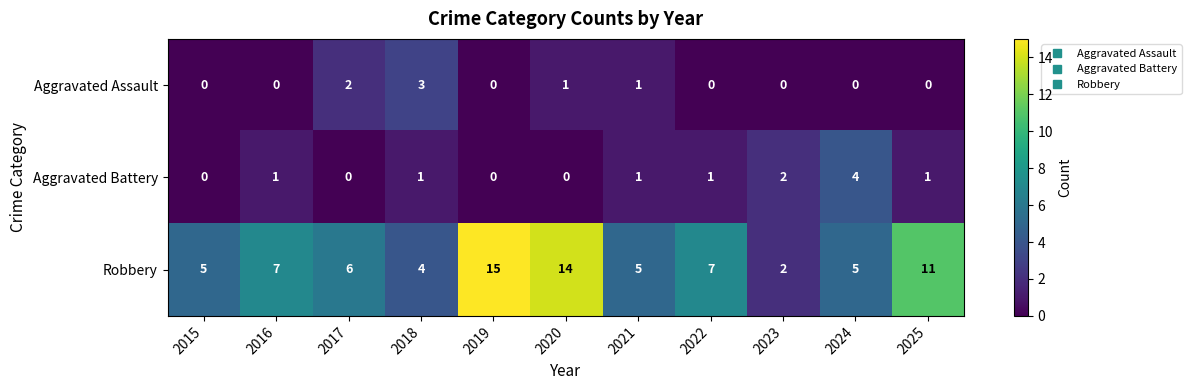

Which series changed the most between 2016 and 2025?

Robbery